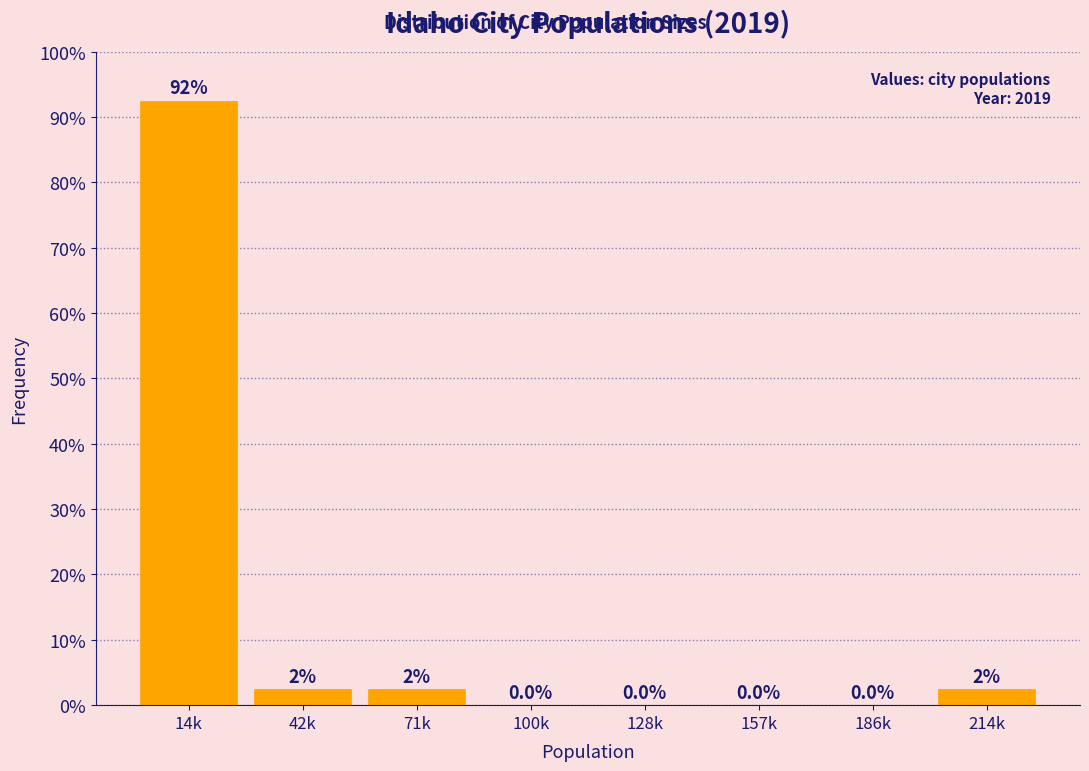

Reading left to right, list all the values displayed in this chart.

14k=92.5	42k=2.5	71k=2.5	100k=0.0	128k=0.0	157k=0.0	186k=0.0	214k=2.5